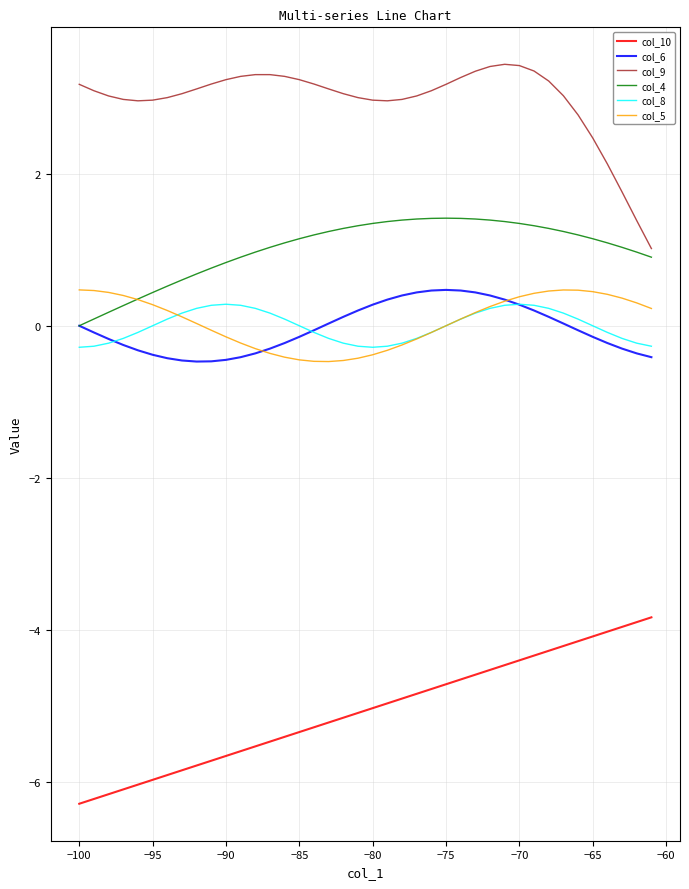

Which series has the largest total across all categories?

col_9